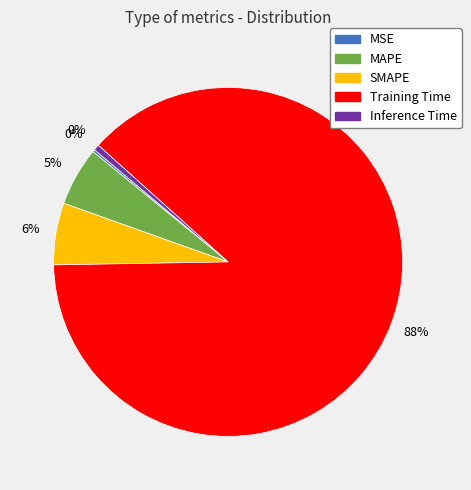

True or false: Training Time accounts for 74% of the total.

False